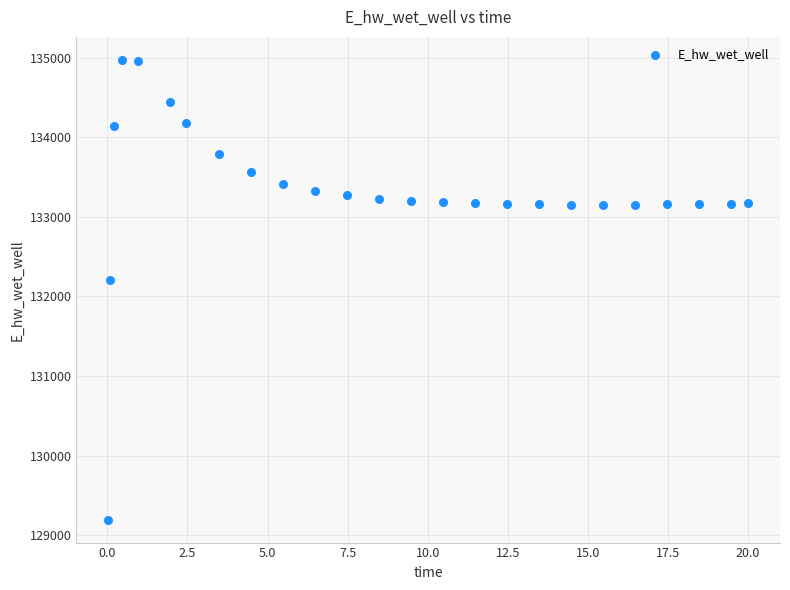

What is the range of Y values (max minus min)?

5772.5